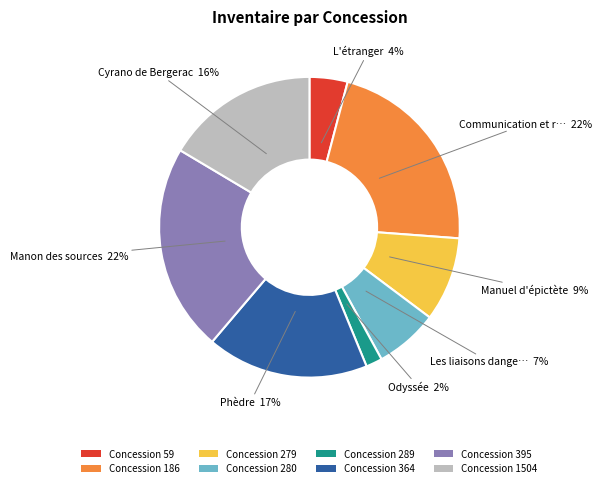

What percentage is the Concession 289 slice, to the nearest percent?

2%